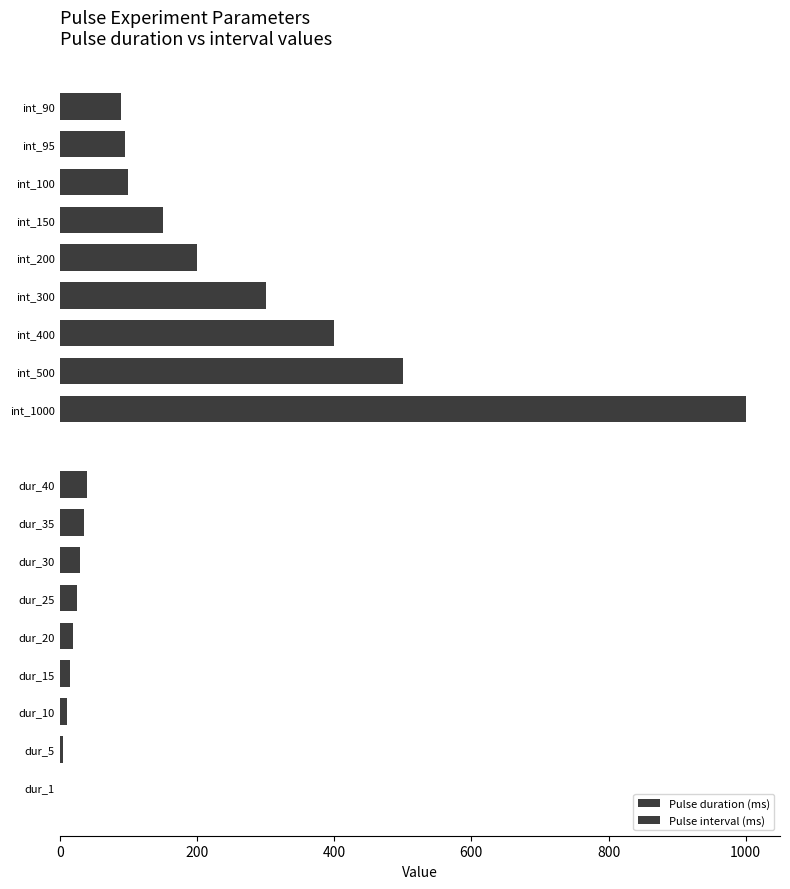

List the series in order of their overall mean, highest first.

Pulse interval (ms), Pulse duration (ms)